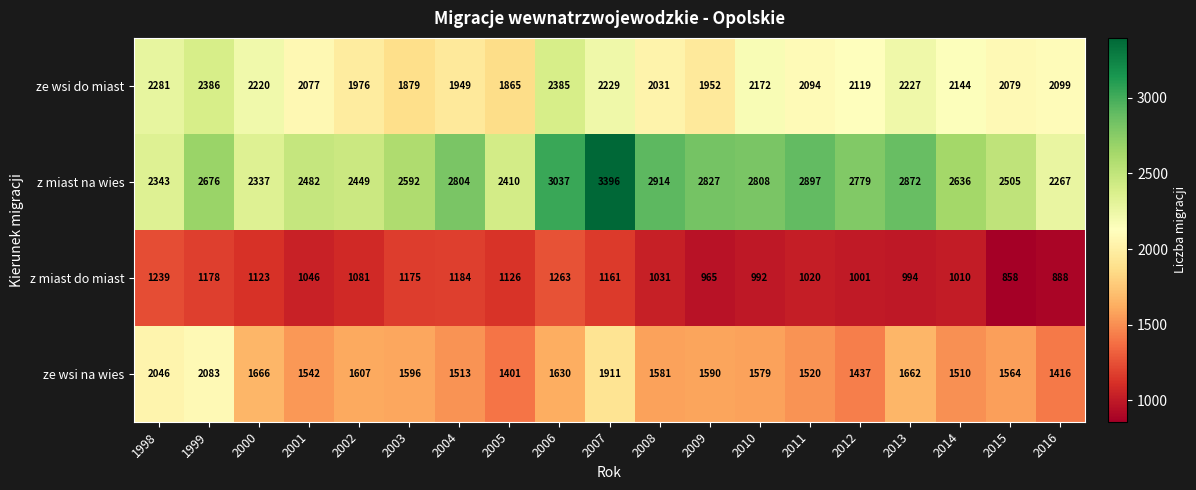

What is the spread (max minus min) of values at 2013?

1878